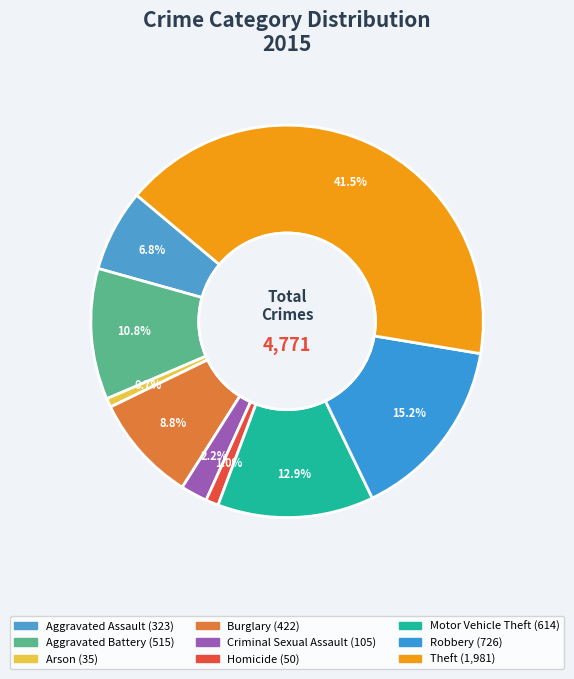

What is the change in value from Arson to Burglary?

+387